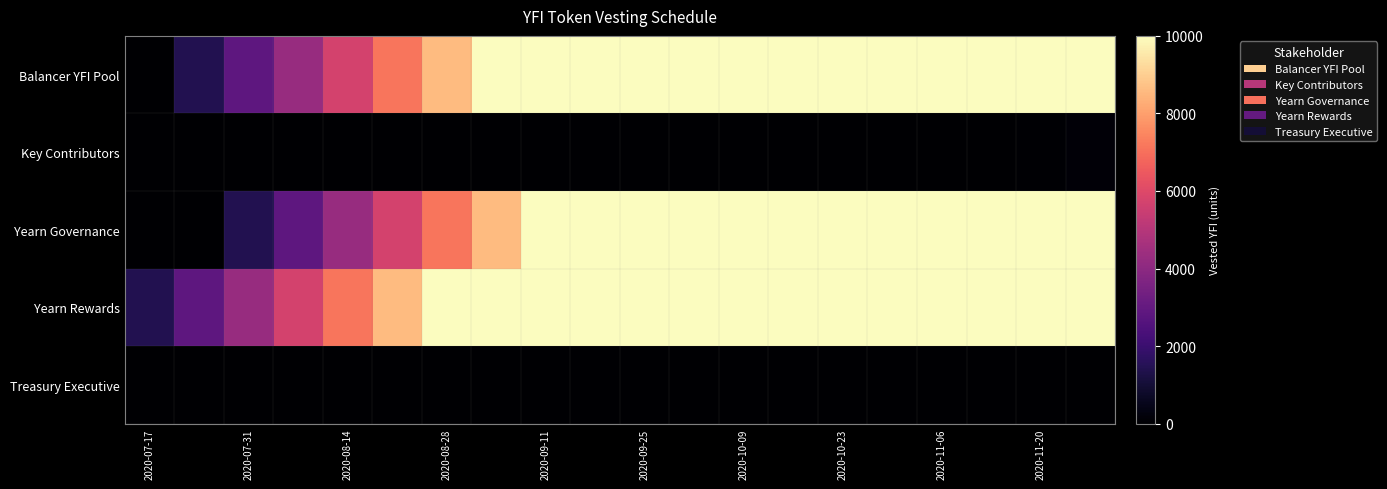

How many distinct data groups are displayed?

5